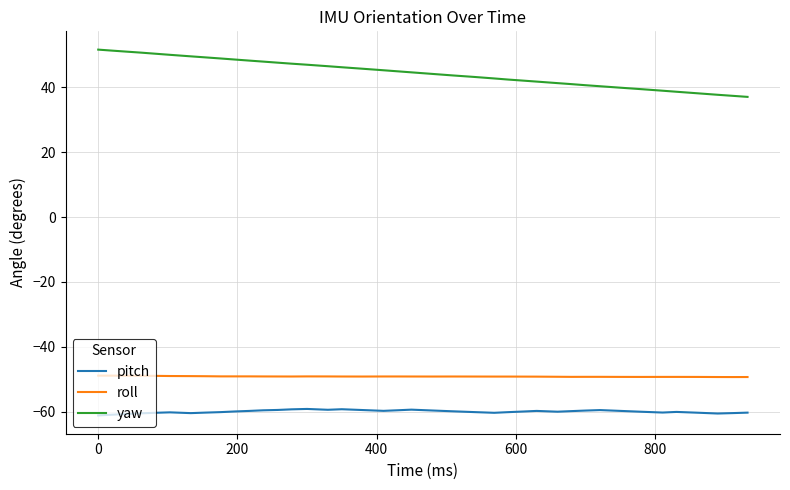

Which series has the largest range (max minus min)?

yaw